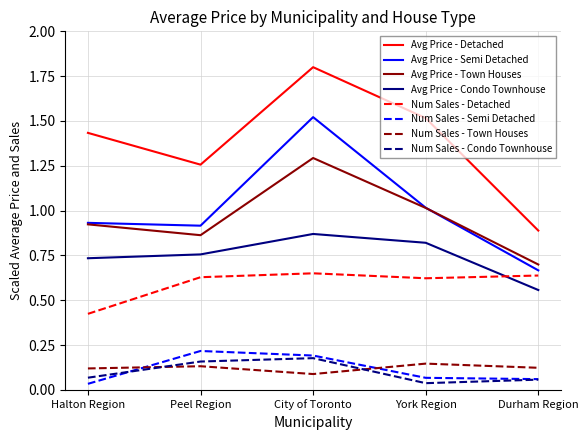

List the series in order of their peak value, lowest first.

Num Sales - Town Houses, Num Sales - Condo Townhouse, Num Sales - Semi Detached, Num Sales - Detached, Avg Price - Condo Townhouse, Avg Price - Town Houses, Avg Price - Semi Detached, Avg Price - Detached